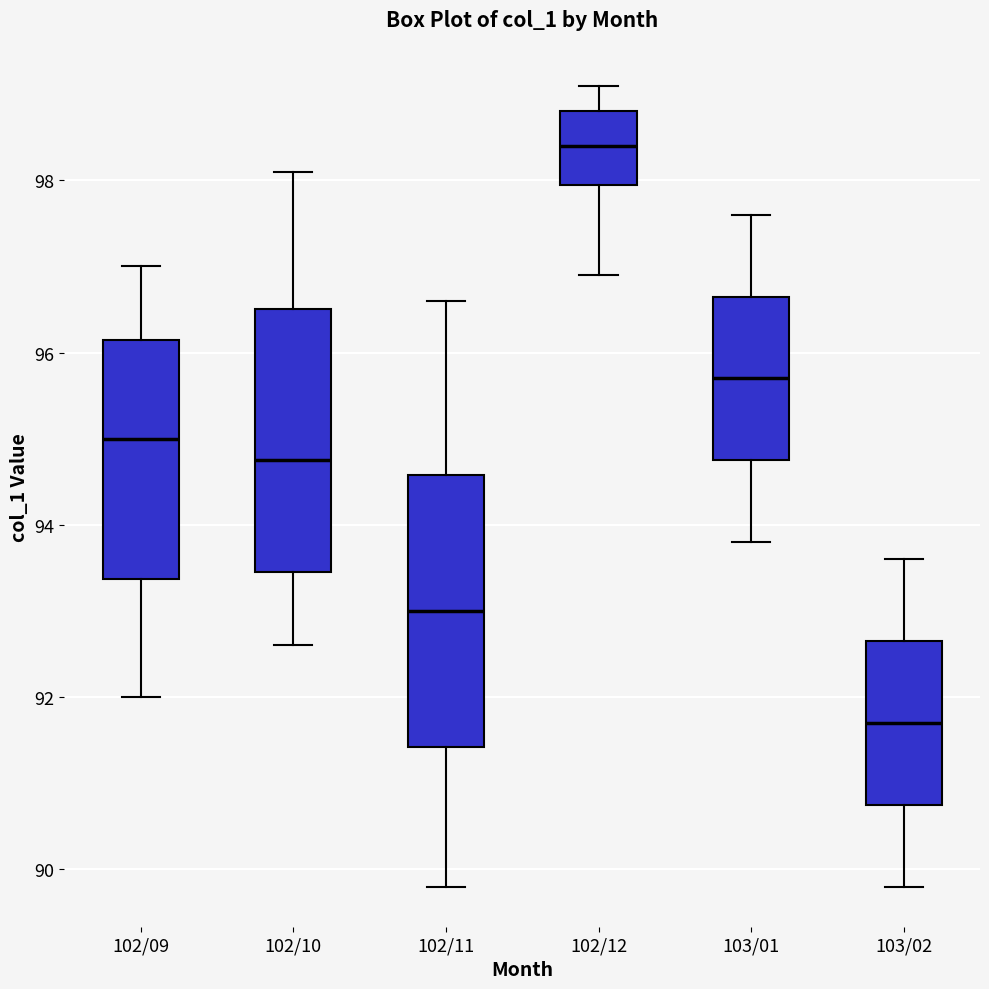

Reading left to right, transcribe this box plot: for each box, give where its median line is, the range the box spans, and where its two whiskers end, as read against the y-axis. The values are not printed on the chart, so give them approximately, as read against the axis.

102/09: median 95.0, box 93.4 to 96.2, whiskers 92.0 to 97.0
102/10: median 94.8, box 93.4 to 96.6, whiskers 92.6 to 98.2
102/11: median 93.0, box 91.4 to 94.6, whiskers 89.8 to 96.6
102/12: median 98.4, box 98.0 to 98.8, whiskers 97.0 to 99.2
103/01: median 95.8, box 94.8 to 96.6, whiskers 93.8 to 97.6
103/02: median 91.8, box 90.8 to 92.6, whiskers 89.8 to 93.6